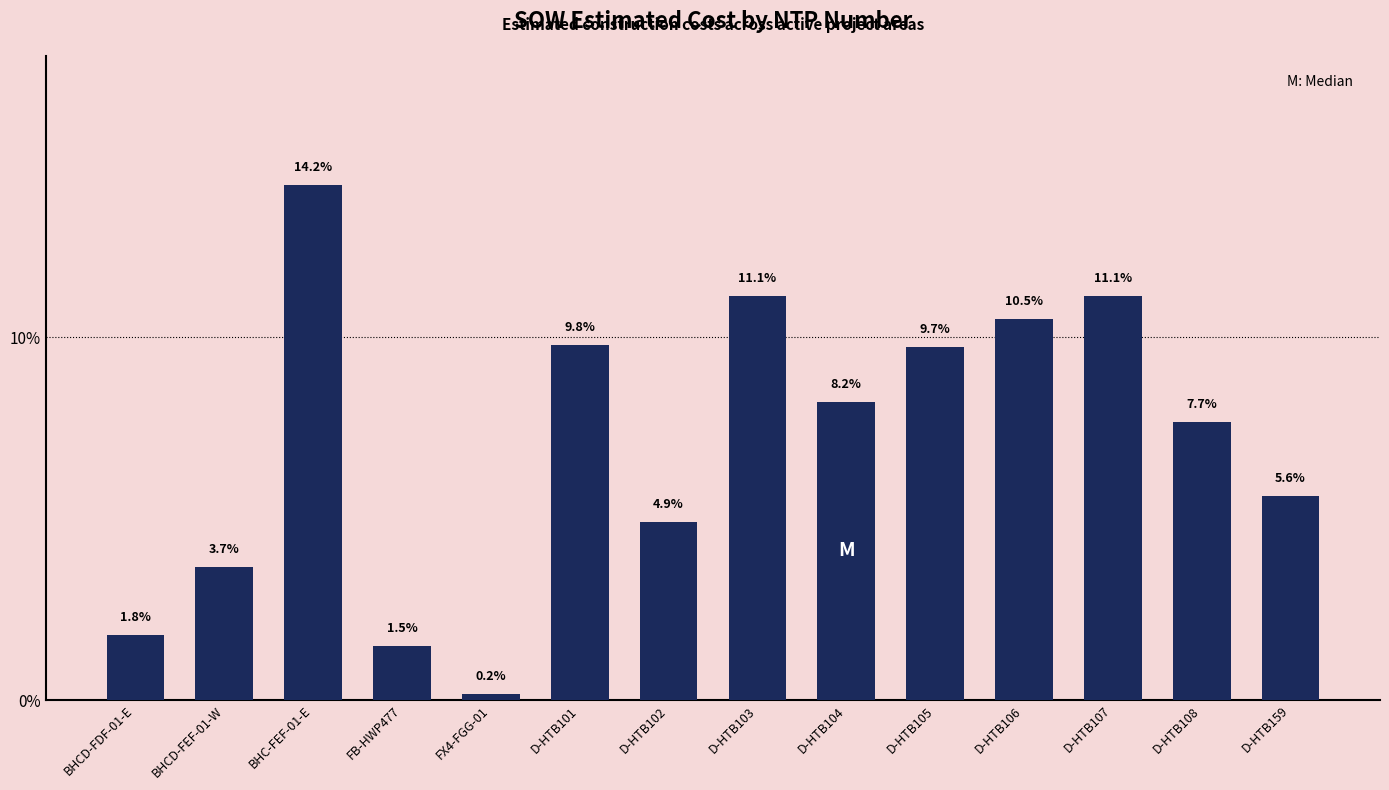

How many values are below 8?

7